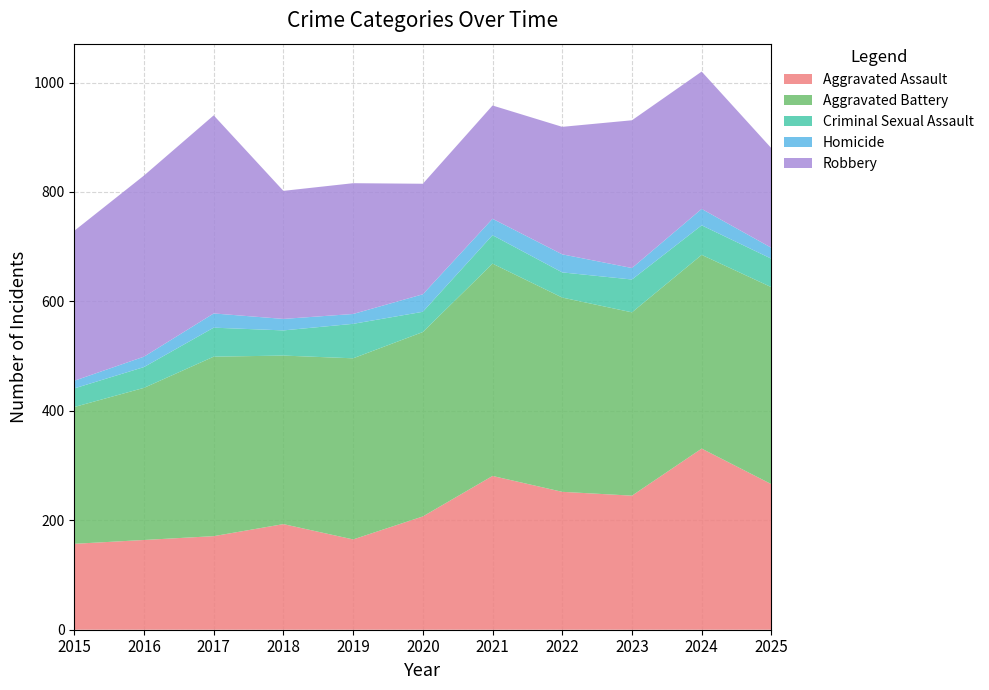

Between 2023 and 2024, which is larger?

2024